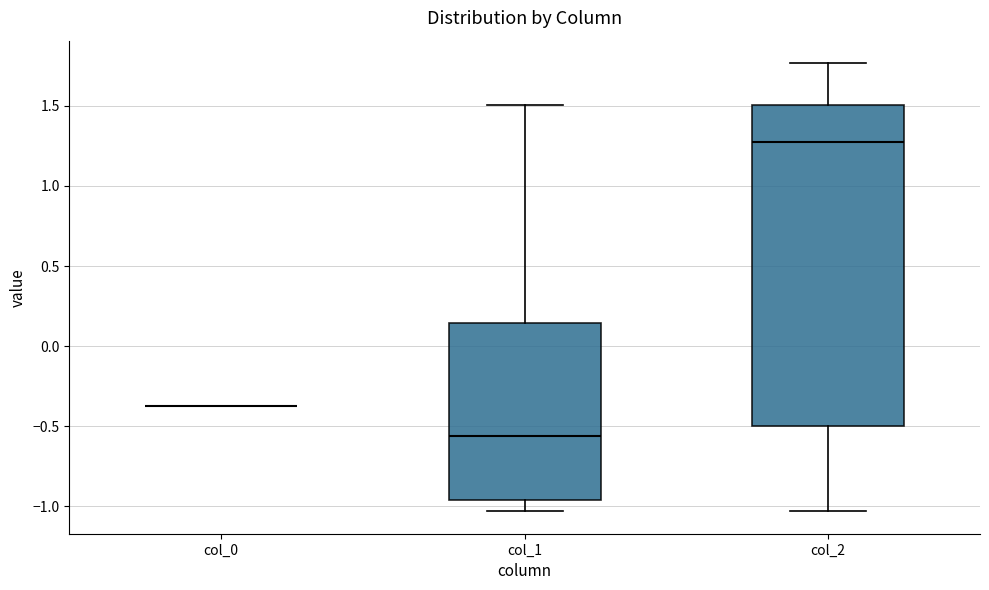

Reading left to right, read every box against the y-axis: the position of its median line, the range the box covers, and the ends of its whiskers. The values are not printed on the chart, so give them approximately, as read against the axis.

col_0: box collapsed to a line at -0.40, whiskers -0.40 to -0.40
col_1: median -0.55, box -0.95 to 0.15, whiskers -1.05 to 1.50
col_2: median 1.25, box -0.50 to 1.50, whiskers -1.05 to 1.75